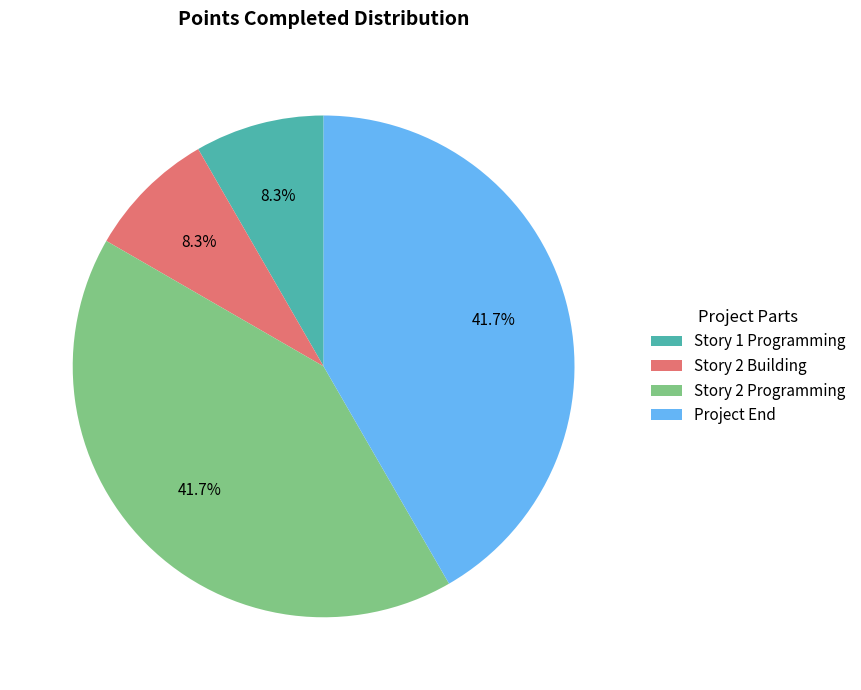

True or false: Story 2 Programming accounts for 37% of the total.

False